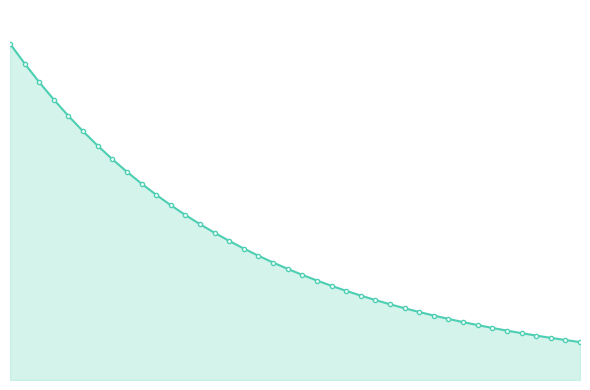

What is the label of the 36th point from the right?

10.0